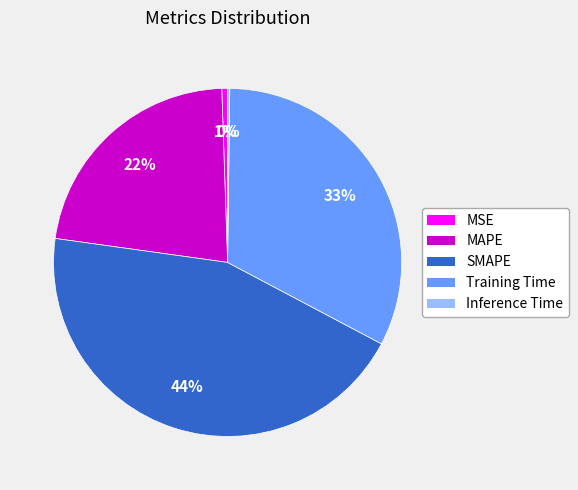

Which slice is the largest?

SMAPE